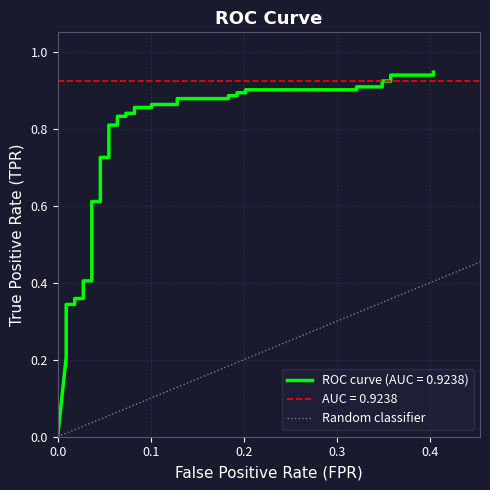

What is the sum of all values?

1